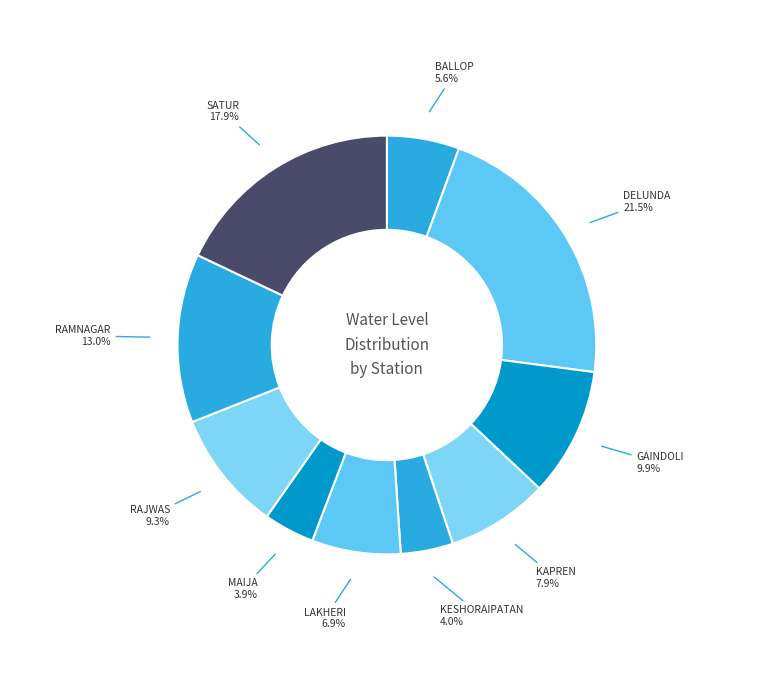

How many slices are in this pie chart?

10